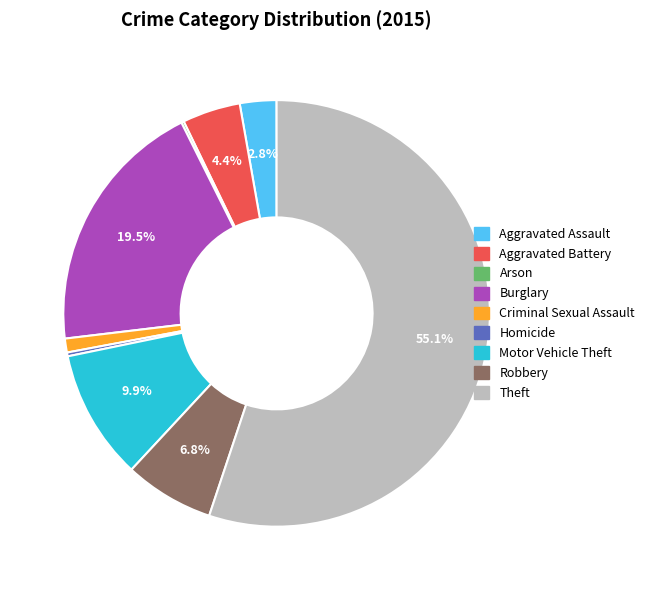

What is the ratio of the value at Burglary to the value at Robbery?

2.9